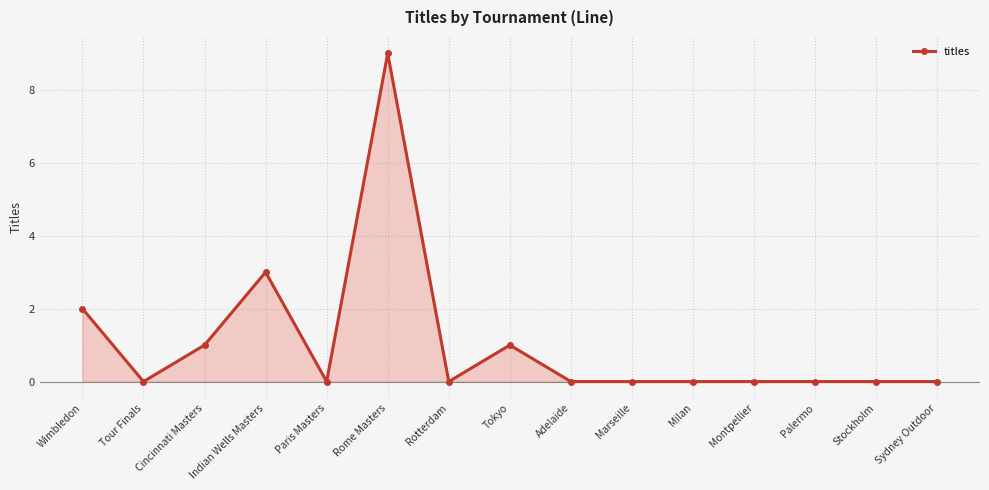

What is the change in value from Indian Wells Masters to Adelaide?

-3